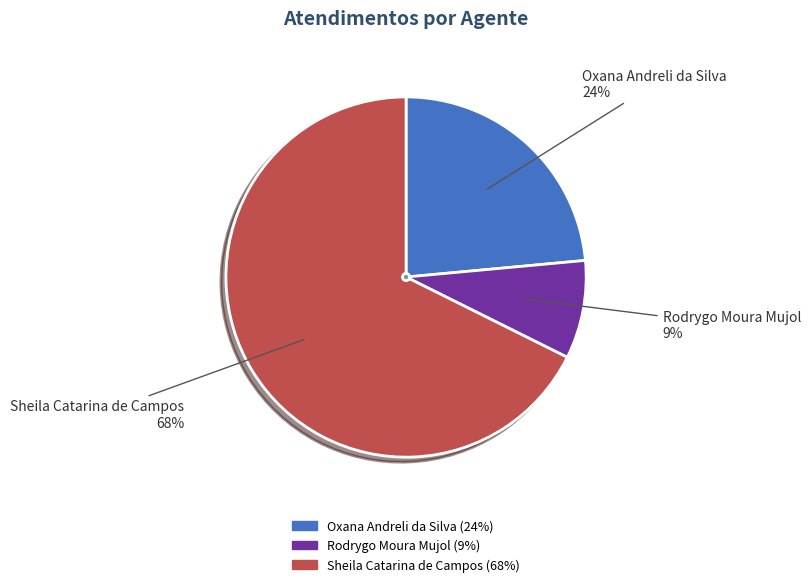

Which has a higher value, Oxana Andreli da Silva or Rodrygo Moura Mujol?

Oxana Andreli da Silva